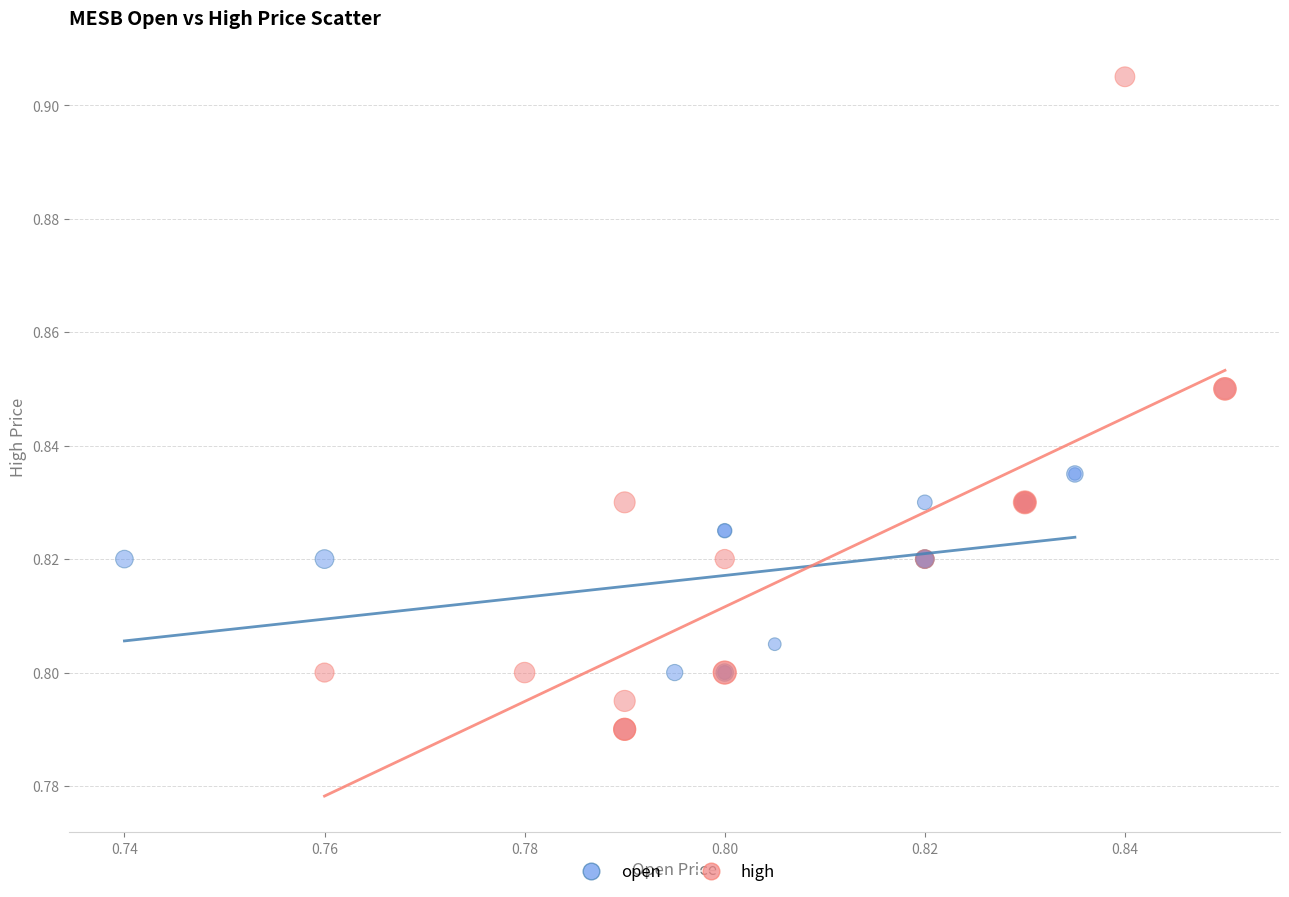

What are all the series names shown in the legend?

open, high